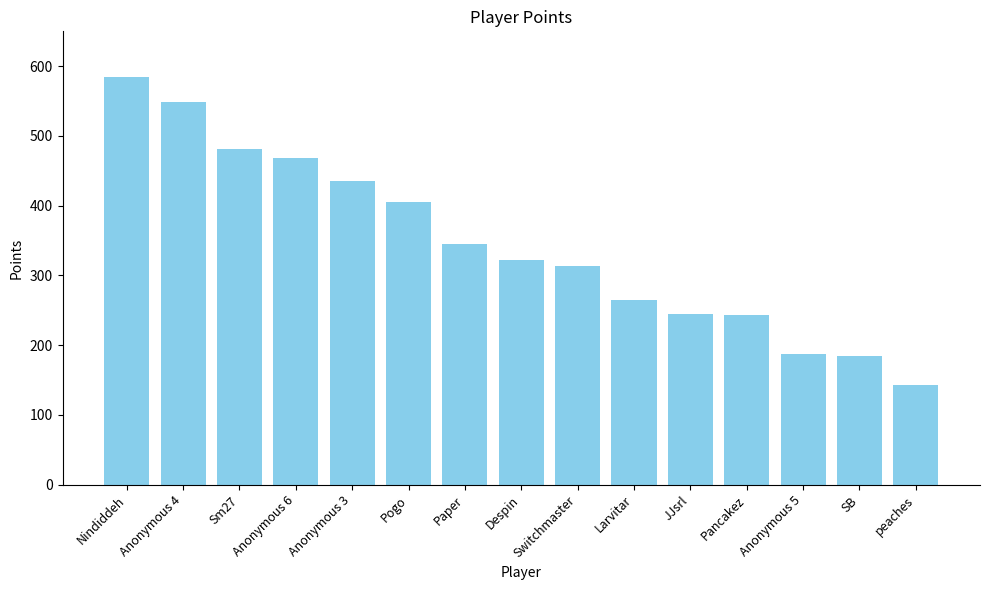

What is the smallest value displayed?

143